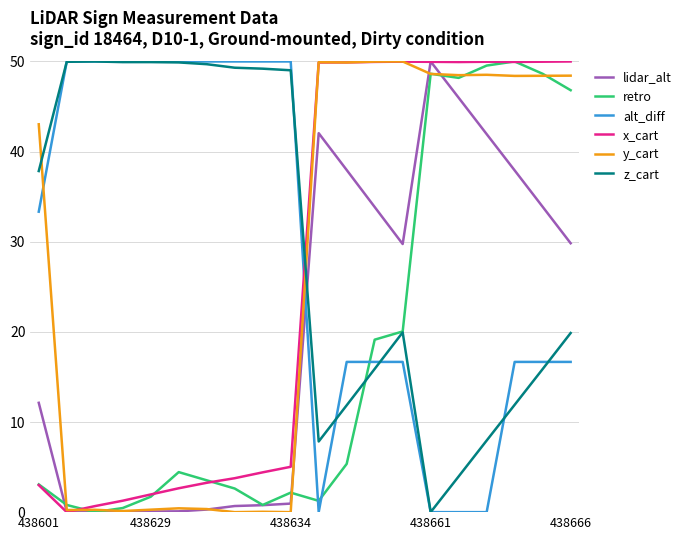

What is the sum of all lidar_alt values?

398.2